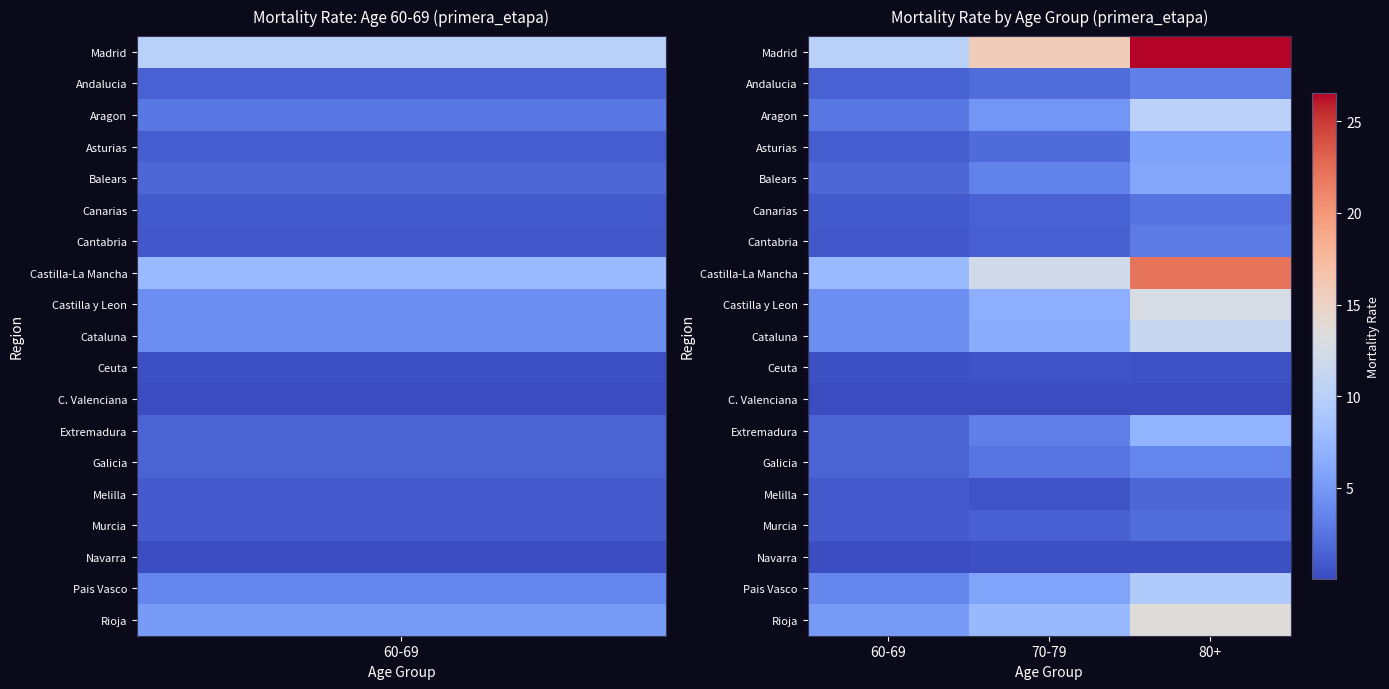

Reading left to right, what are all the values shown in this chart?

Madrid: 60-69=10.1	70-79=15.7	80+=26.6
Andalucia: 60-69=1.4	70-79=2.0	80+=3.3
Aragon: 60-69=2.8	70-79=4.7	80+=10.2
Asturias: 60-69=1.1	70-79=1.9	80+=5.6
Balears: 60-69=1.7	70-79=3.4	80+=6.0
Canarias: 60-69=0.9	70-79=1.5	80+=2.5
Cantabria: 60-69=0.8	70-79=1.2	80+=2.9
Castilla-La Mancha: 60-69=7.6	70-79=12.2	80+=22.2
Castilla y Leon: 60-69=4.3	70-79=6.7	80+=12.6
Cataluna: 60-69=4.2	70-79=6.5	80+=11.2
Ceuta: 60-69=0.3	70-79=0.5	80+=0.4
C. Valenciana: 60-69=0.0	70-79=0.0	80+=0.1
Extremadura: 60-69=1.5	70-79=3.3	80+=7.1
Galicia: 60-69=1.5	70-79=2.6	80+=3.7
Melilla: 60-69=1.0	70-79=0.5	80+=1.7
Murcia: 60-69=1.0	70-79=1.3	80+=2.0
Navarra: 60-69=0.1	70-79=0.3	80+=0.2
Pais Vasco: 60-69=3.7	70-79=5.7	80+=9.3
Rioja: 60-69=5.2	70-79=7.5	80+=13.6